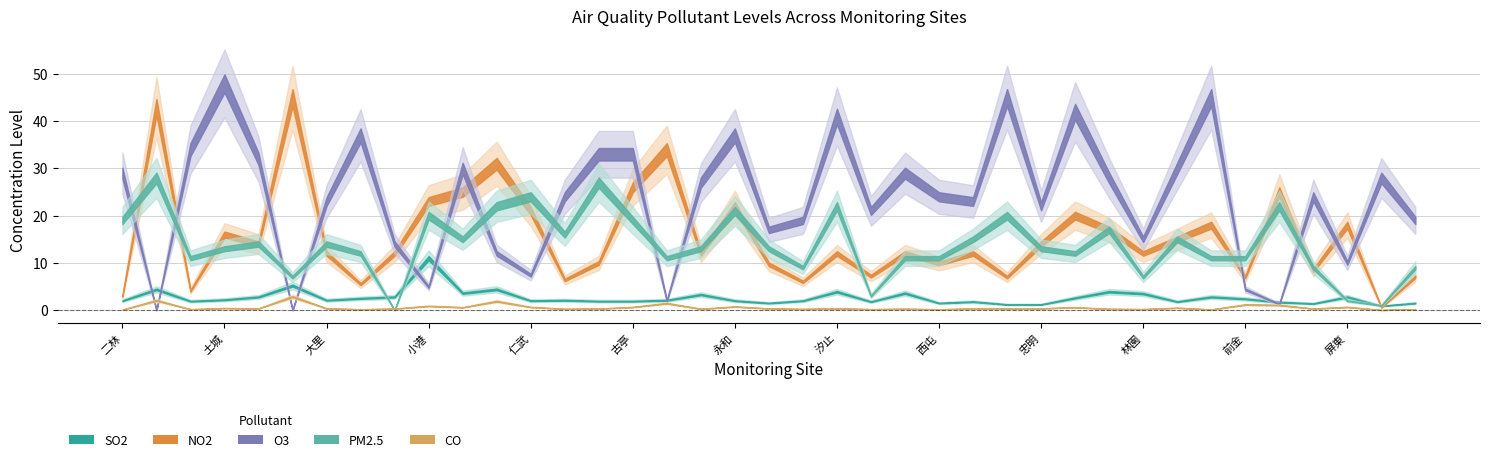

Reading left to right, what are all the values shown in this chart?

SO2: 2.0	4.4	1.9	2.2	2.8	5.2	2.1	2.5	2.8	11.0	3.6	4.4	2.0	2.1	1.9	1.9	2.1	3.3	2.0	1.5	2.0	3.9	1.8	3.6	1.5	1.8	1.2	1.2	2.6	3.9	3.5	1.8	2.8	2.4	1.7	1.4	2.8	0.9	1.5
NO2: 3.0	43.0	4.1	16.0	14.0	45.0	12.0	5.5	12.0	23.0	25.0	31.0	21.0	6.4	10.0	26.0	34.0	12.0	22.0	9.7	6.0	12.0	7.2	12.0	9.9	12.0	7.0	14.0	20.0	17.0	12.0	15.0	18.0	7.0	25.0	8.4	18.0	0.6	7.1
O3: 29.0	0.0	34.0	48.0	32.0	0.0	23.0	37.0	14.0	4.9	30.0	12.0	7.4	24.0	33.0	33.0	2.0	27.0	37.0	17.0	19.0	41.0	21.0	29.0	24.0	23.0	45.0	22.0	42.0	28.0	15.0	30.0	45.0	4.4	1.3	24.0	10.0	28.0	19.0
PM2.5: 19.0	28.0	11.0	13.0	14.0	7.0	14.0	12.0	0.0	20.0	15.0	22.0	24.0	16.0	27.0	19.0	11.0	13.0	21.0	13.0	9.0	22.0	3.0	11.0	11.0	15.0	20.0	13.0	12.0	17.0	7.0	15.0	11.0	11.0	22.0	9.0	2.0	1.0	9.0
CO: 0.1	2.1	0.2	0.4	0.4	2.9	0.4	0.2	0.3	0.9	0.6	1.9	0.7	0.3	0.3	0.7	1.5	0.3	0.8	0.3	0.2	0.4	0.2	0.3	0.2	0.3	0.3	0.4	0.6	0.3	0.2	0.5	0.1	1.2	1.1	0.3	0.7	0.0	0.2